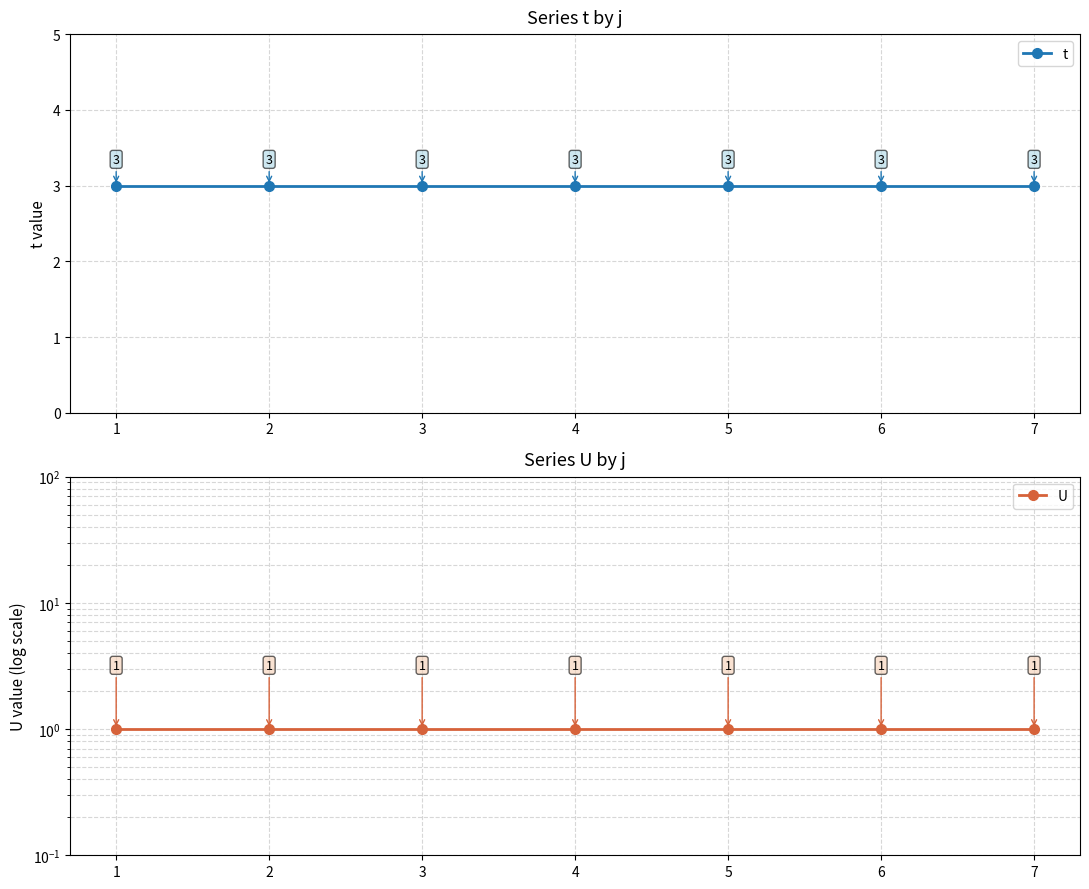

True or false: t has more than 0 interior local peaks.

False